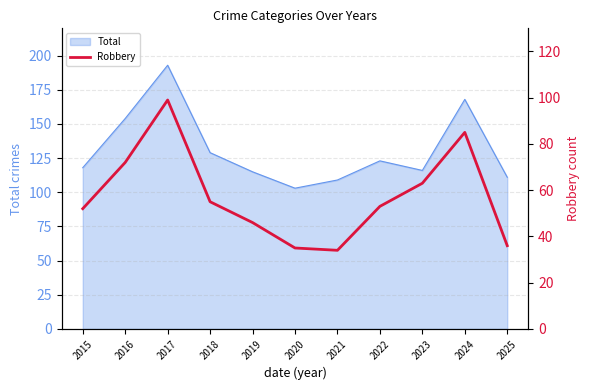

Is it true that Total equals 68 at 2023?

False